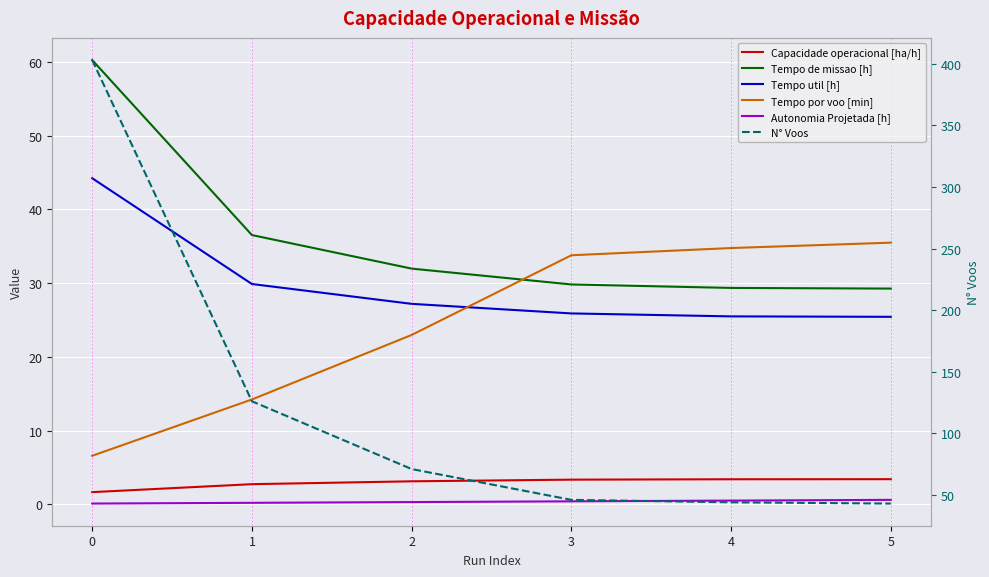

Which series changed the most between 0 and 1?

N° Voos